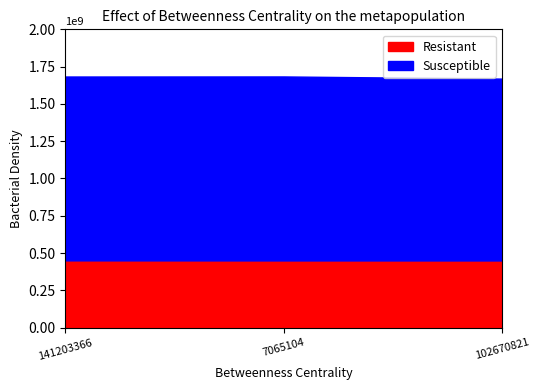

Count the Resistant values in the range 45 to 46.

3